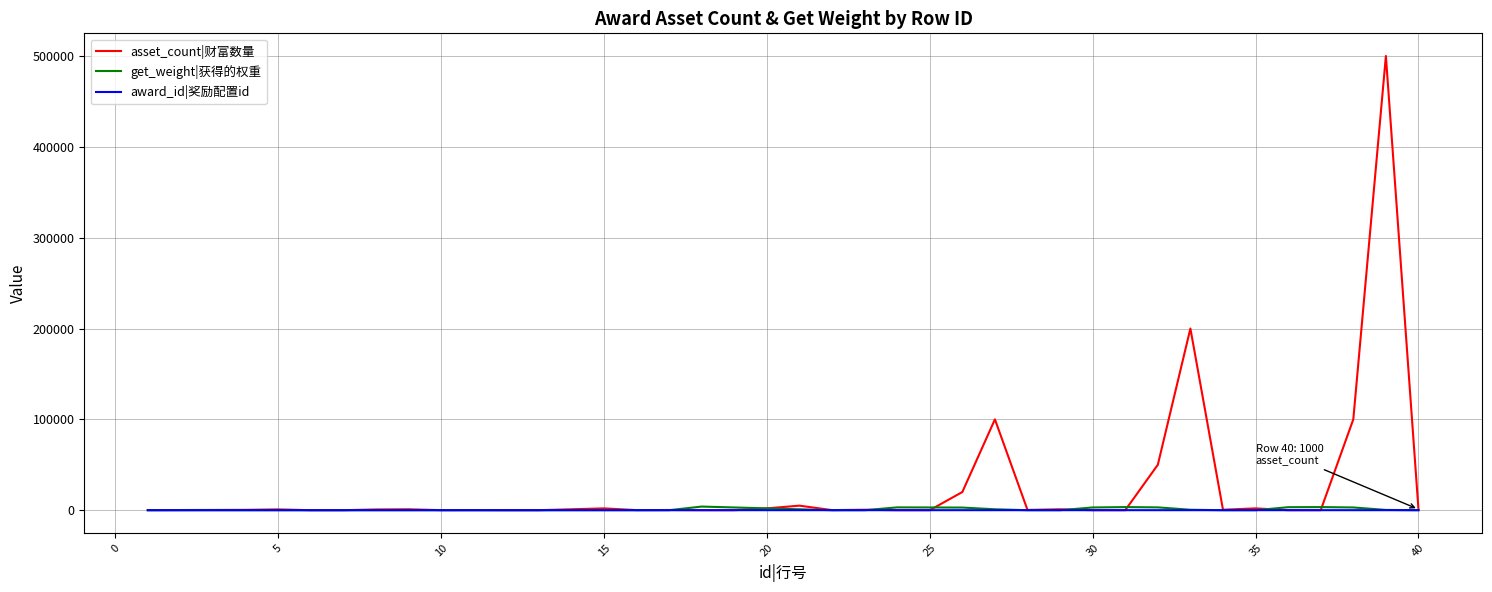

What is the difference between the maximum and second lowest values in the asset_count|财富数量 series?

499999